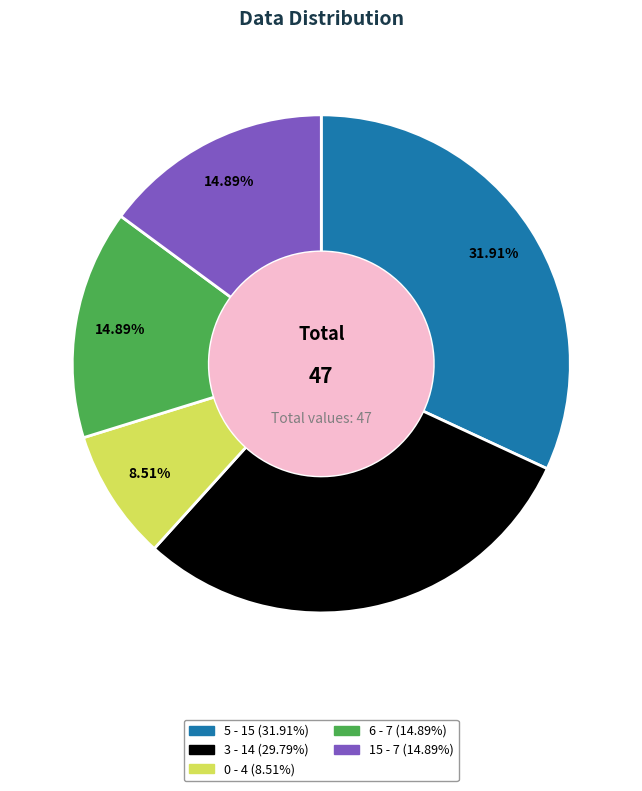

What percentage is the 6 slice, to the nearest percent?

15%